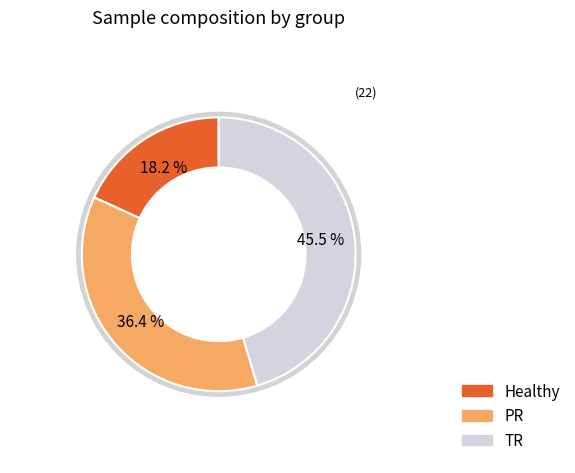

Count the number of slices in the pie.

3